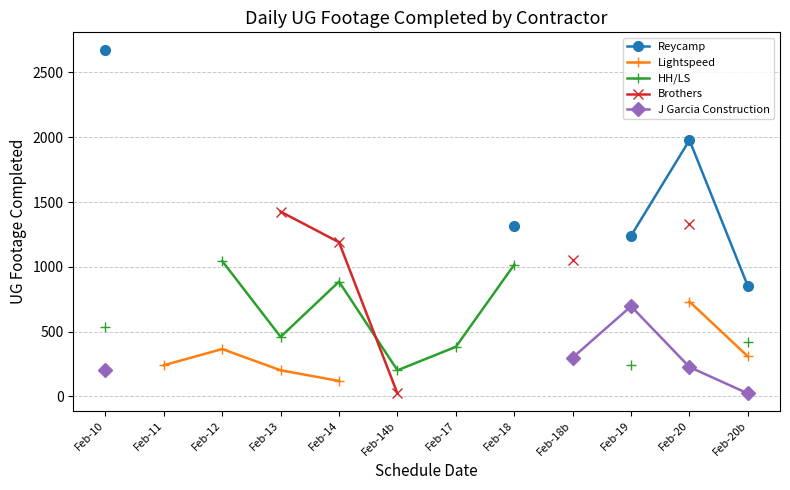

What is the label of the 11th point from the right?

Feb-11